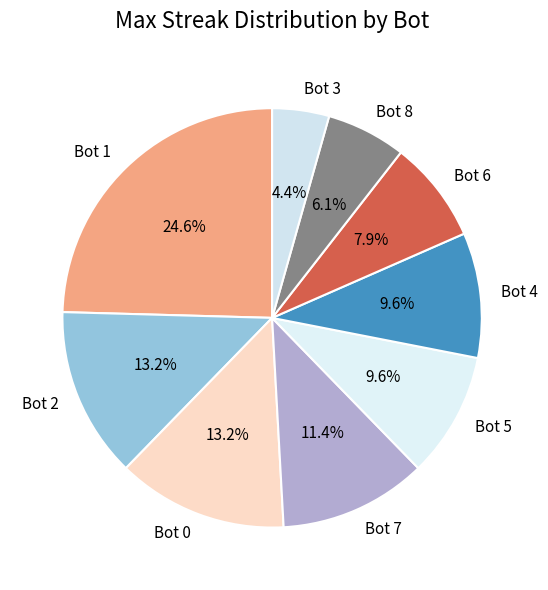

To the nearest percent, what is the average slice percentage?

11%